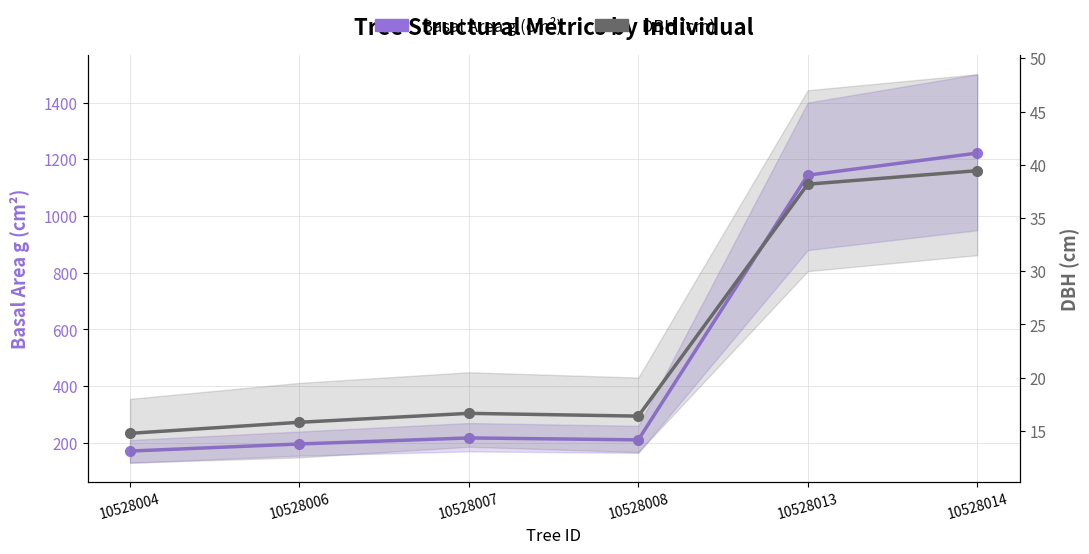

True or false: Basal Area g (cm²) and DBH (cm) intersect in this chart.

False